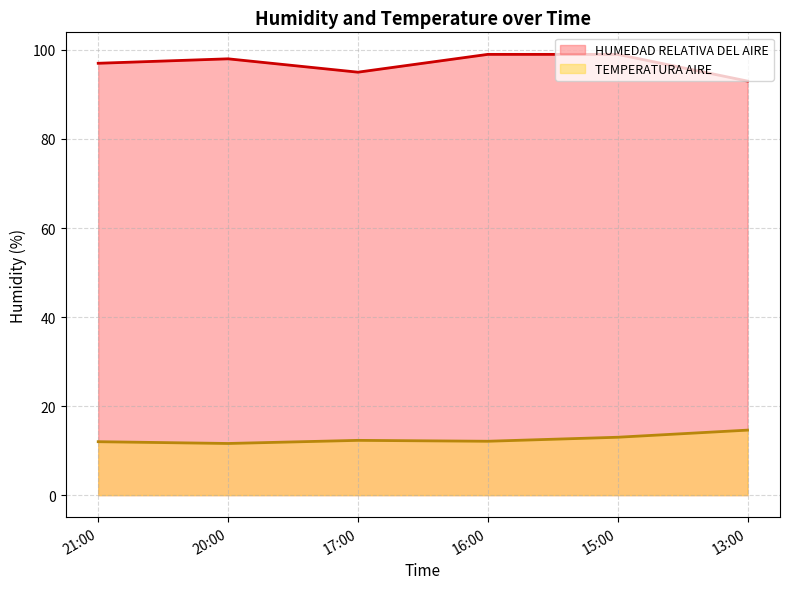

What is the greatest value displayed?

99.0